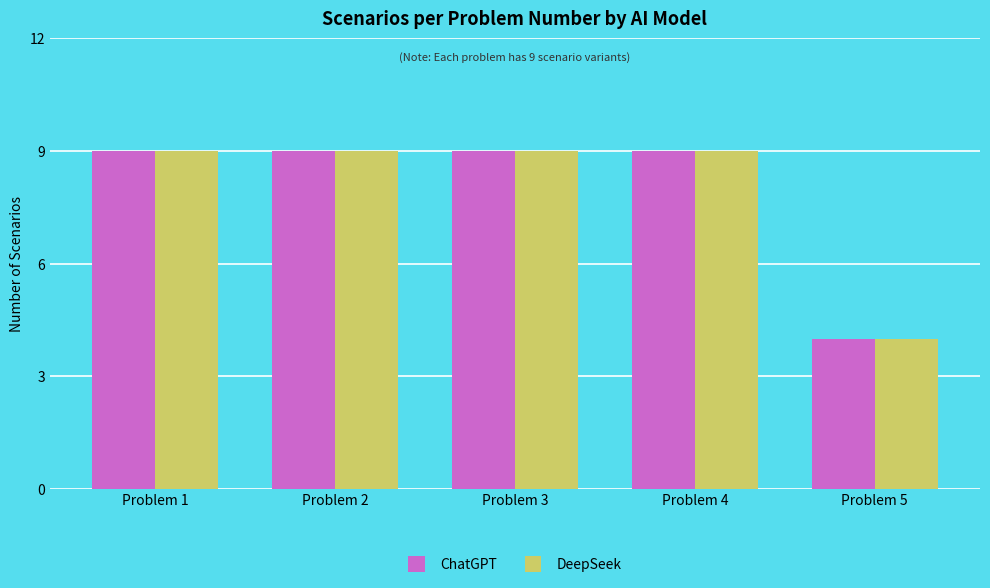

At how many categories does at least one series exceed 7?

4